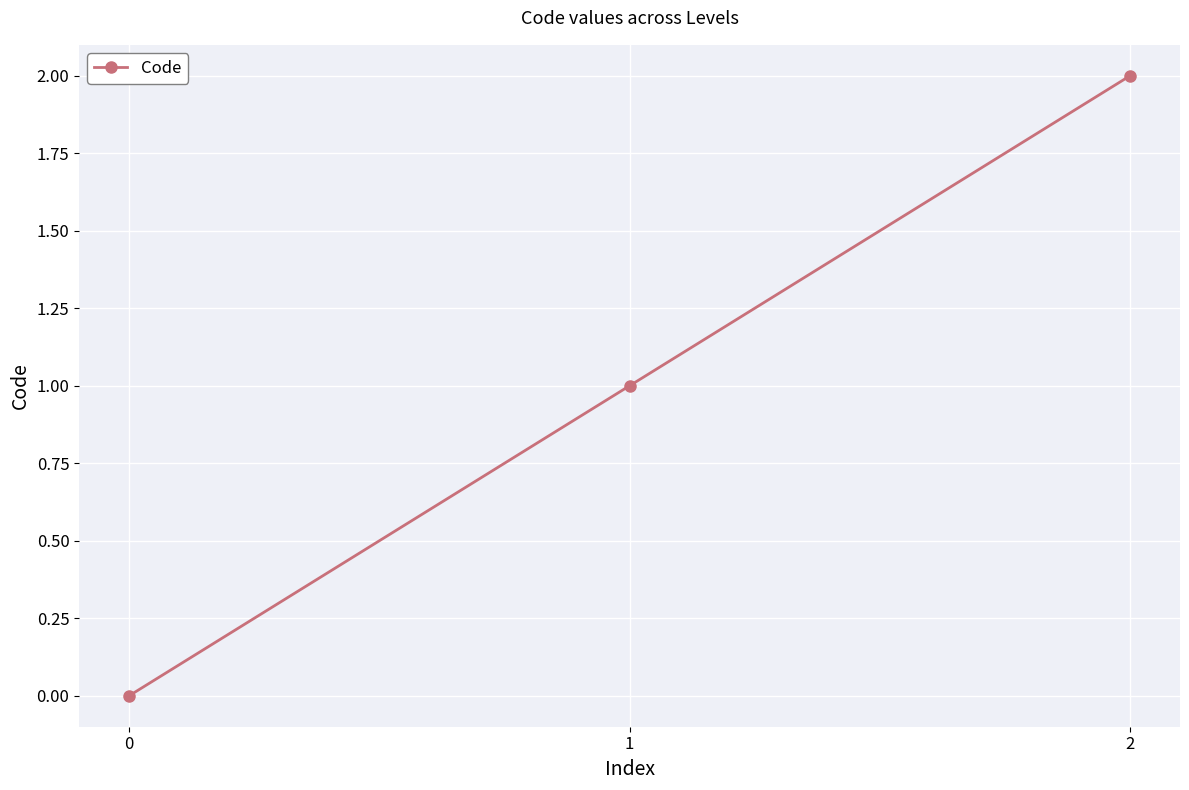

Rank the categories by value from lowest to highest.

0, 1, 2